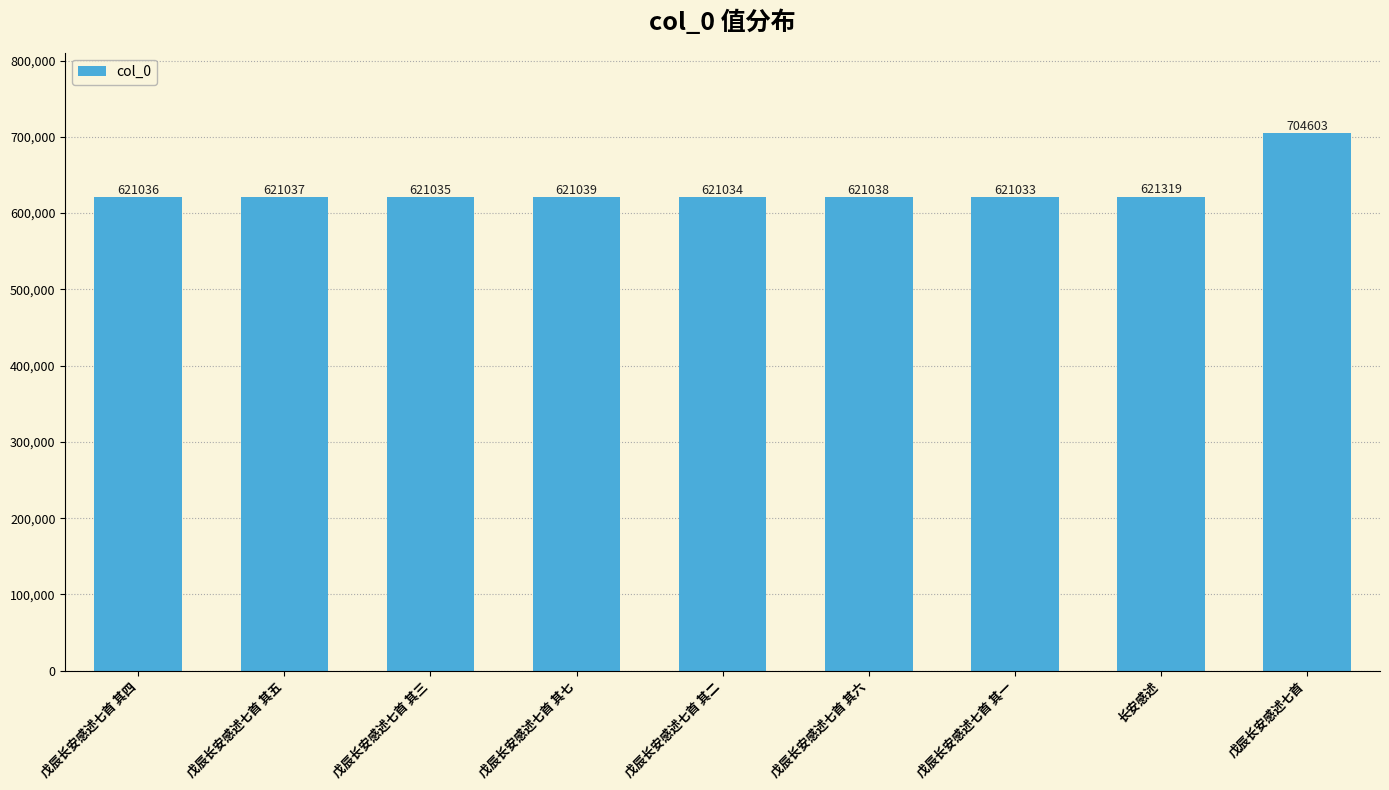

Reading right to left, what are all the values shown in this chart?

戊辰长安感述七首=704603	长安感述=621319	戊辰长安感述七首 其一=621033	戊辰长安感述七首 其六=621038	戊辰长安感述七首 其二=621034	戊辰长安感述七首 其七=621039	戊辰长安感述七首 其三=621035	戊辰长安感述七首 其五=621037	戊辰长安感述七首 其四=621036